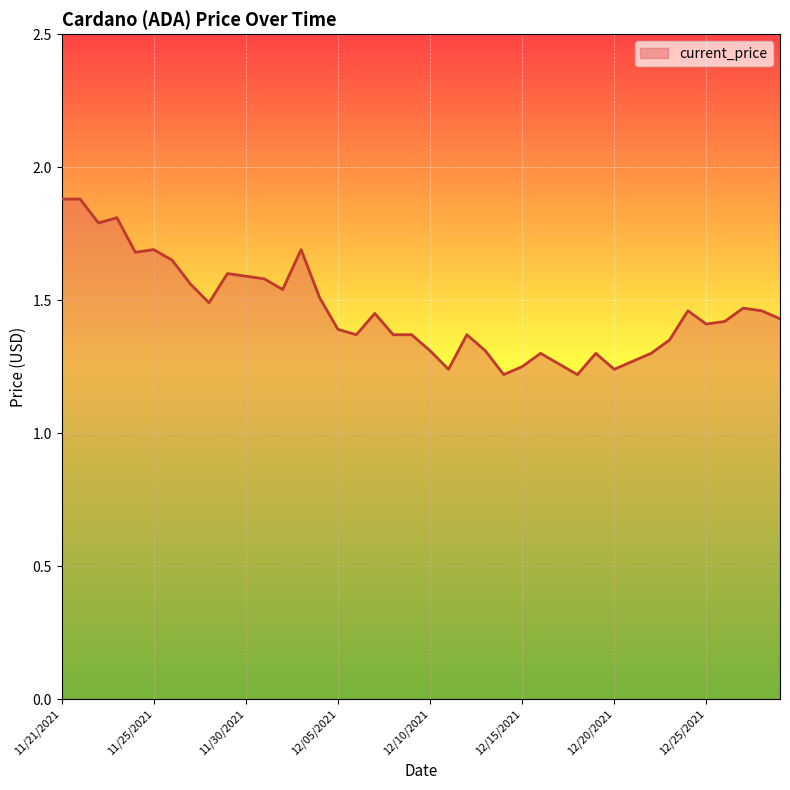

What is the maximum value shown in the chart?

1.9